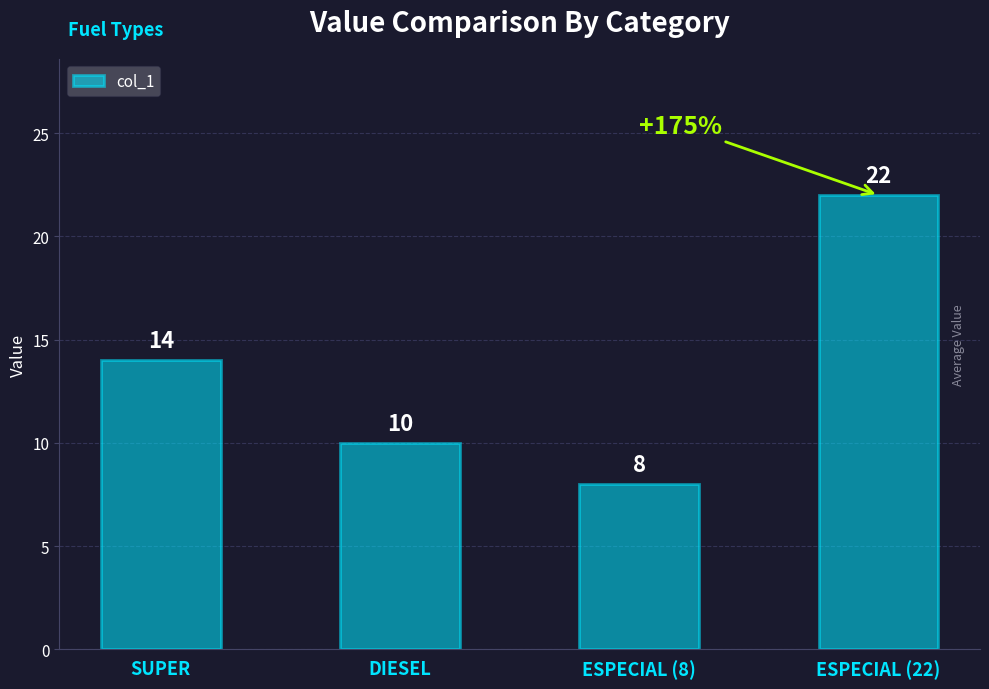

At which label is the value closest to 15?

SUPER